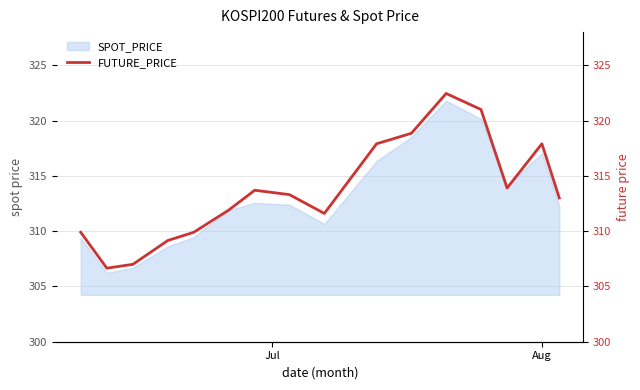

What is the greatest value displayed?

322.4